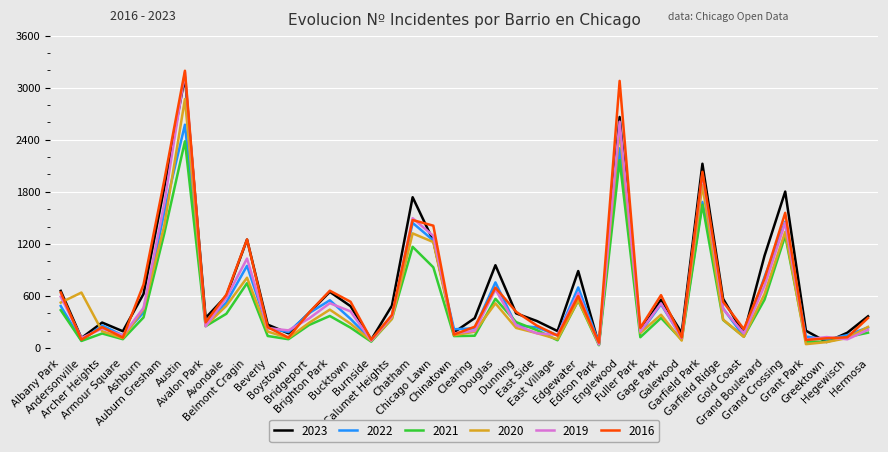

What is the difference between the maximum and minimum values in the 2023 series?

3088